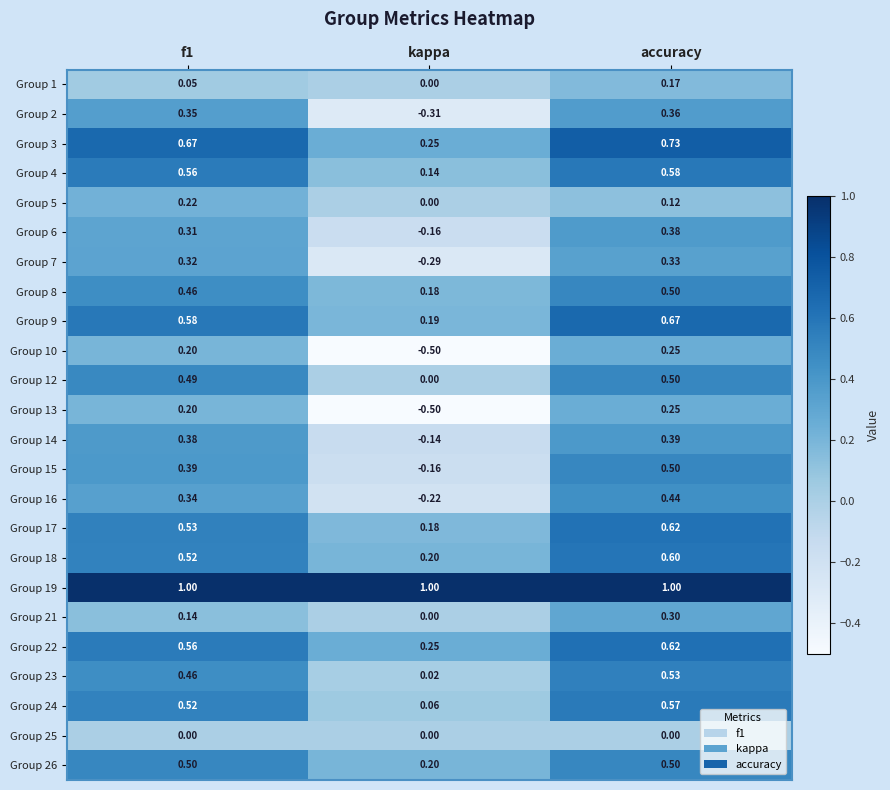

Where is Group 26 nearest to the value 0?

kappa